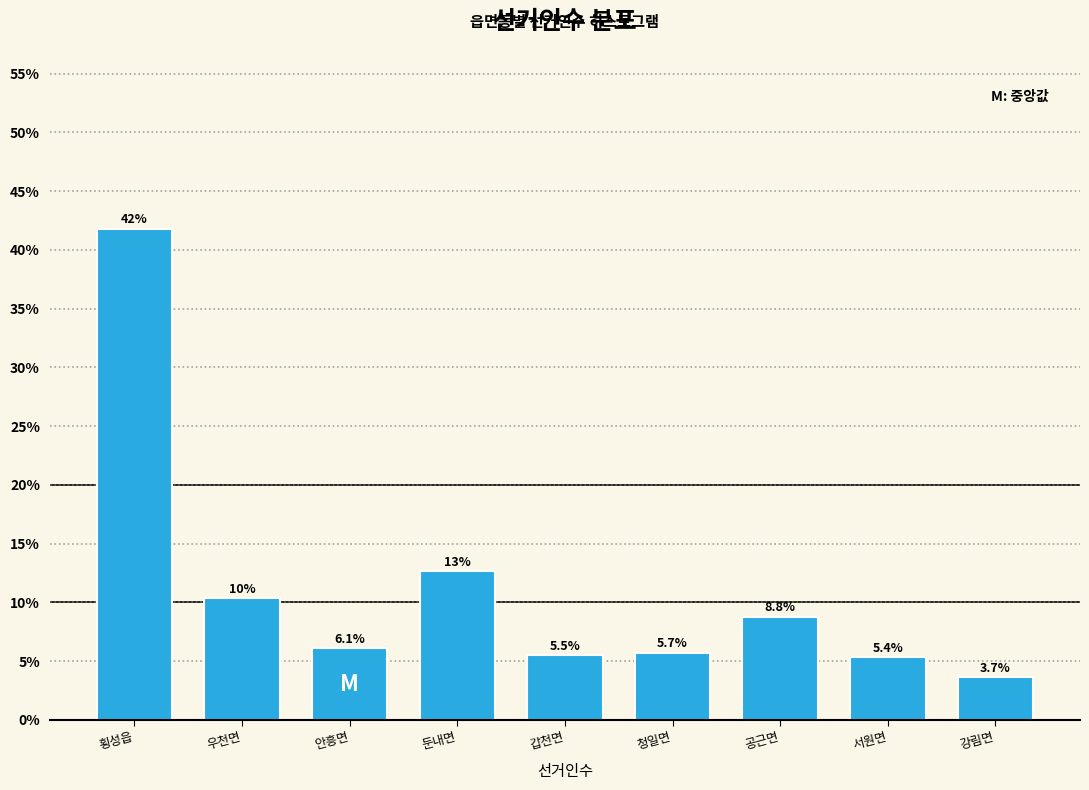

Reading left to right, what are all the values shown in this chart?

횡성읍=41.8	우천면=10.3	안흥면=6.1	둔내면=12.6	갑천면=5.5	청일면=5.7	공근면=8.8	서원면=5.4	강림면=3.7